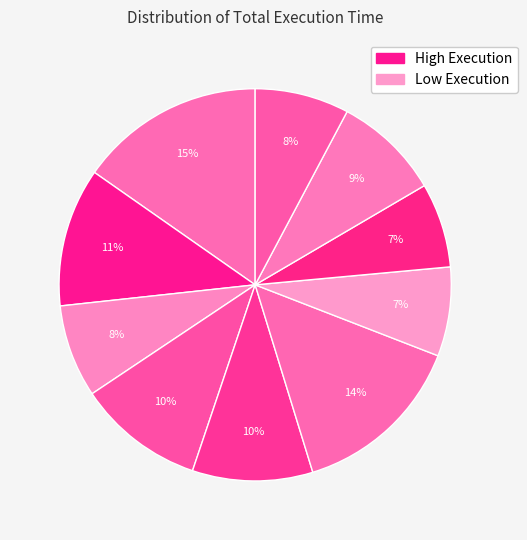

How many segments does this pie chart have?

10